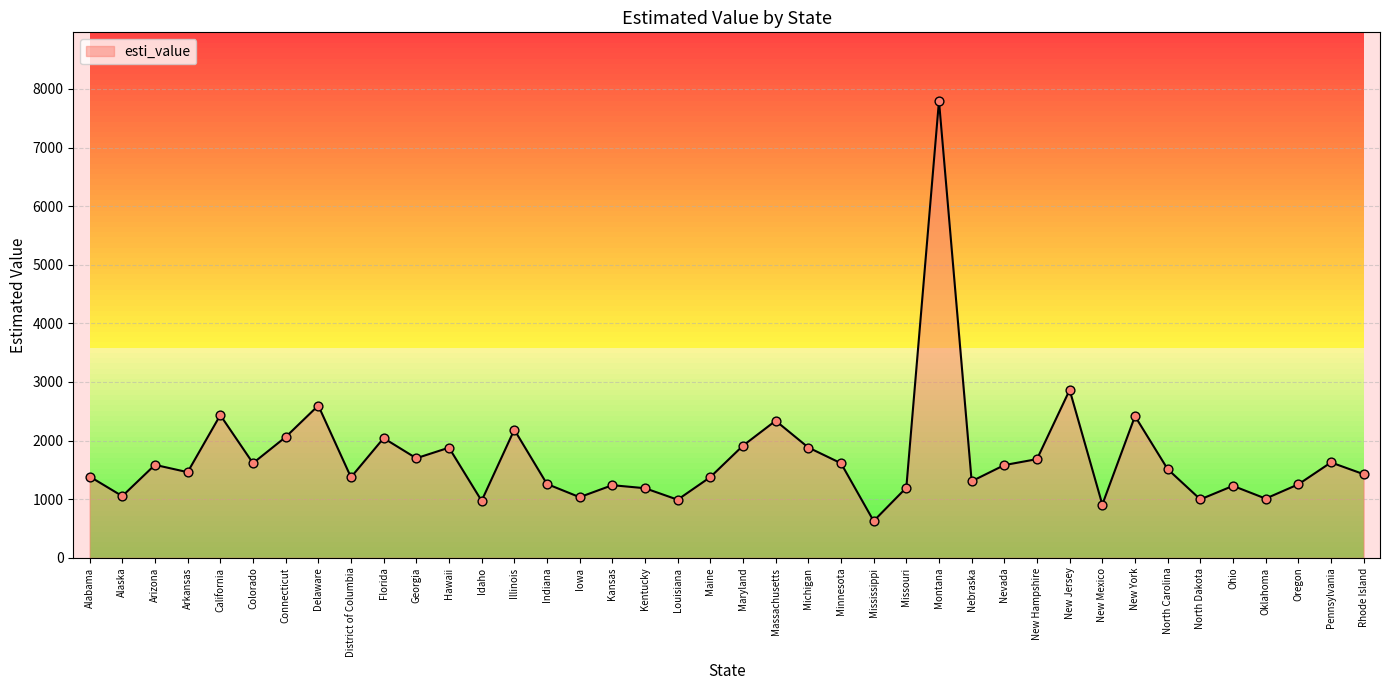

Approximately how many times larger is the value at Louisiana compared to New York?

0.4